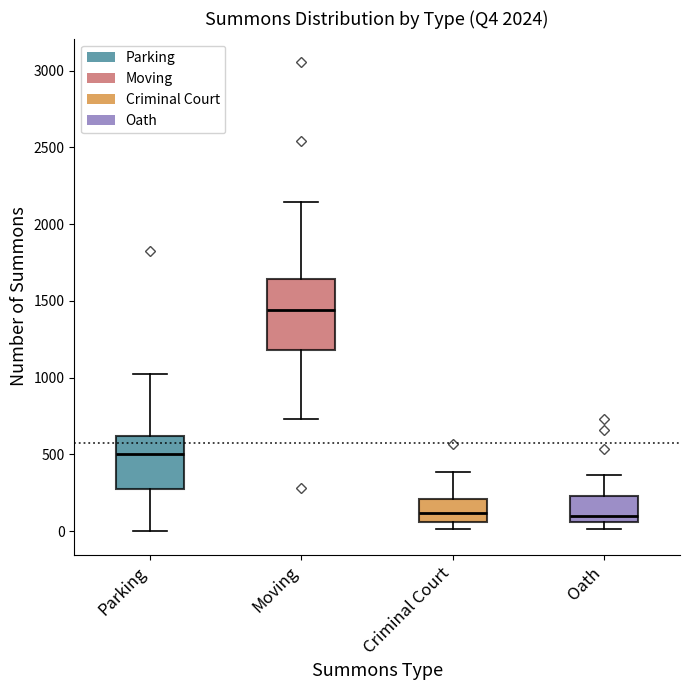

Reading left to right, transcribe this box plot: for each box, give where its median line is, the range the box spans, and where its two whiskers end, as read against the y-axis. The values are not printed on the chart, so give them approximately, as read against the axis.

Parking: median 500, box 300 to 600, whiskers 0 to 1050
Moving: median 1450, box 1200 to 1650, whiskers 750 to 2150
Criminal Court: median 100, box 50 to 200, whiskers 0 to 400
Oath: median 100, box 50 to 250, whiskers 0 to 350